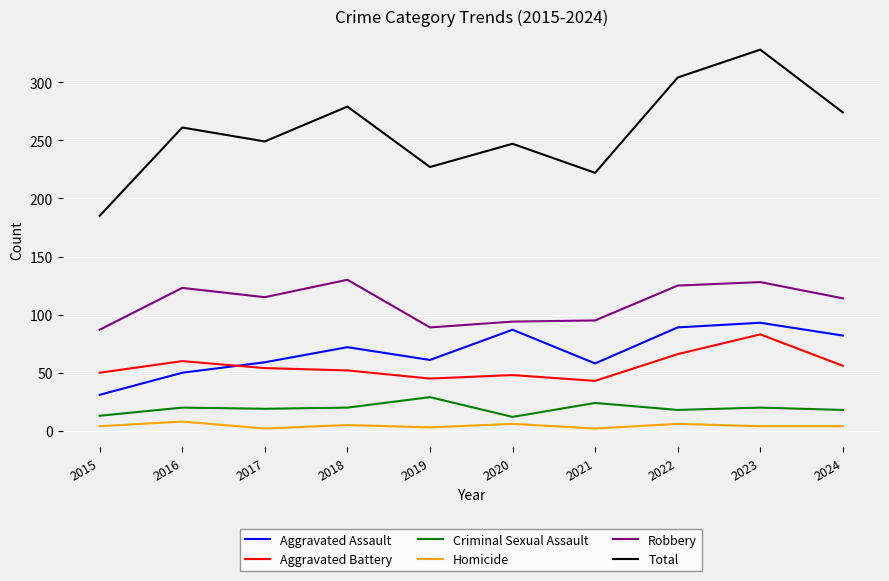

What is the minimum value shown in the chart?

2